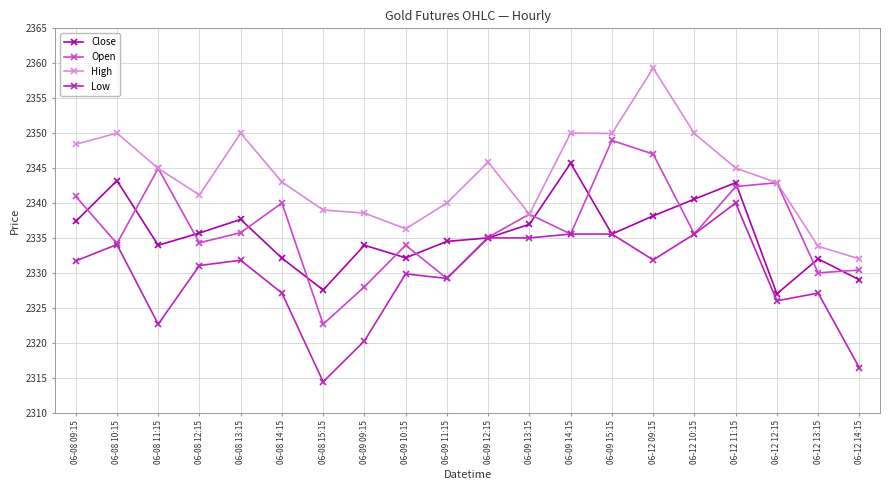

What is the spread (max minus min) of values at 06-08 09:15?

16.7